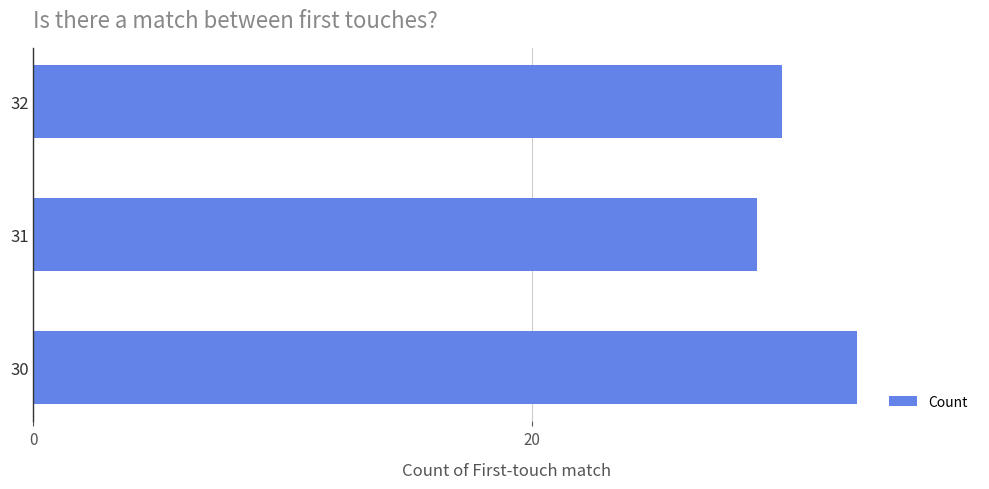

What is the difference between the maximum and second lowest values?

3